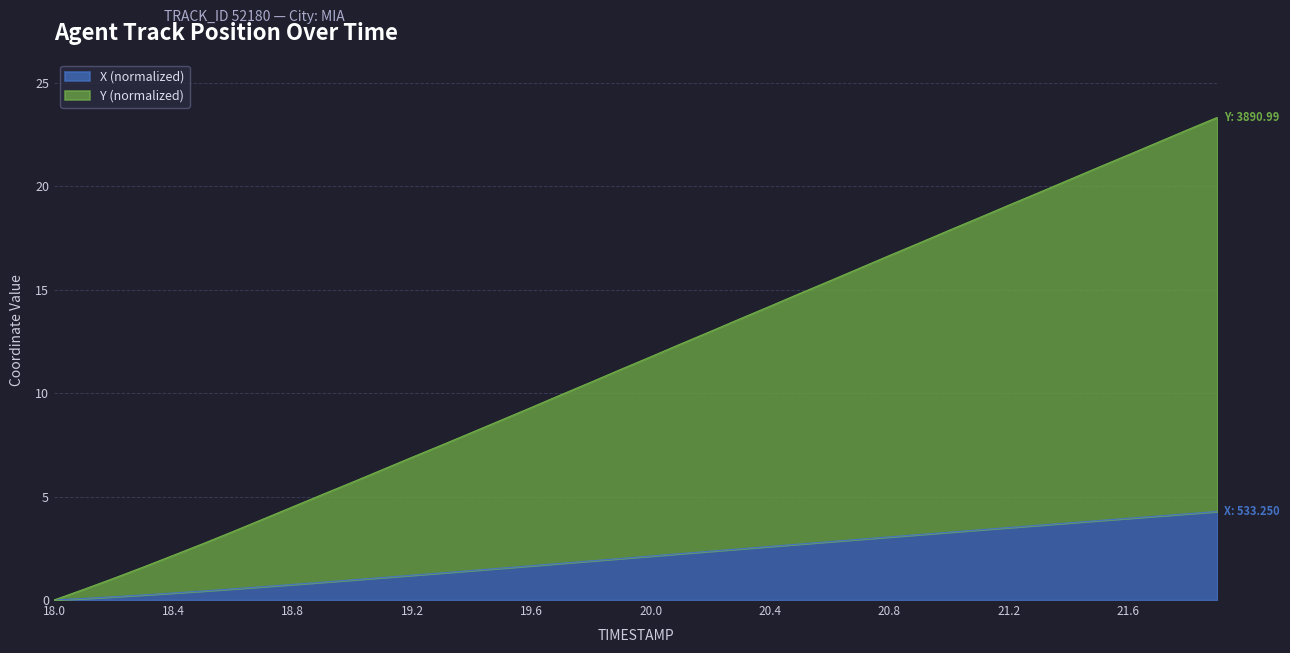

Rank the categories by Y value from highest to lowest.

21.9, 21.8, 21.7, 21.6, 21.5, 21.4, 21.3, 21.2, 21.1, 21.0, 20.9, 20.8, 20.7, 20.6, 20.5, 20.4, 20.3, 20.2, 20.1, 20.0, 19.9, 19.8, 19.7, 19.6, 19.5, 19.4, 19.3, 19.2, 19.1, 19.0, 18.9, 18.8, 18.7, 18.6, 18.5, 18.4, 18.3, 18.2, 18.1, 18.0